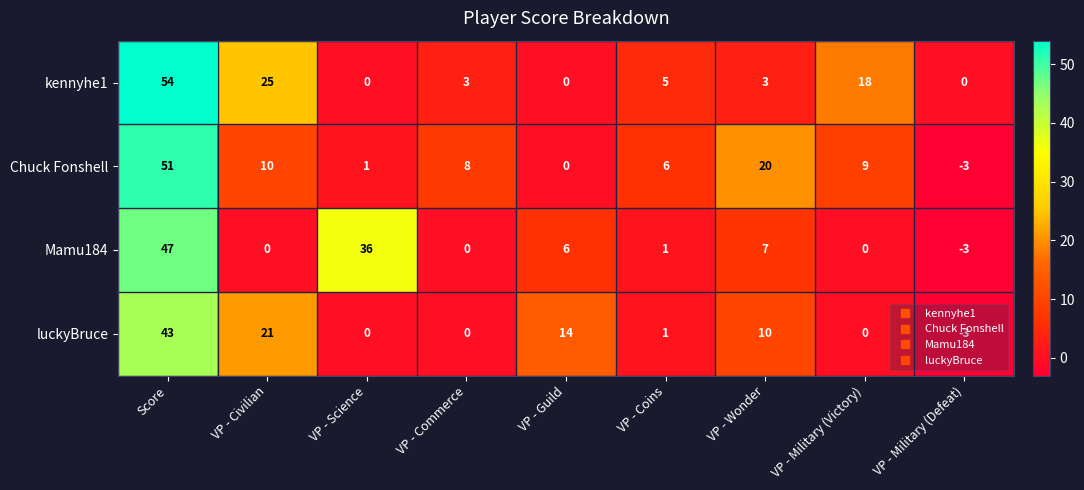

List the series in order of their overall mean, highest first.

kennyhe1, Chuck Fonshell, Mamu184, luckyBruce